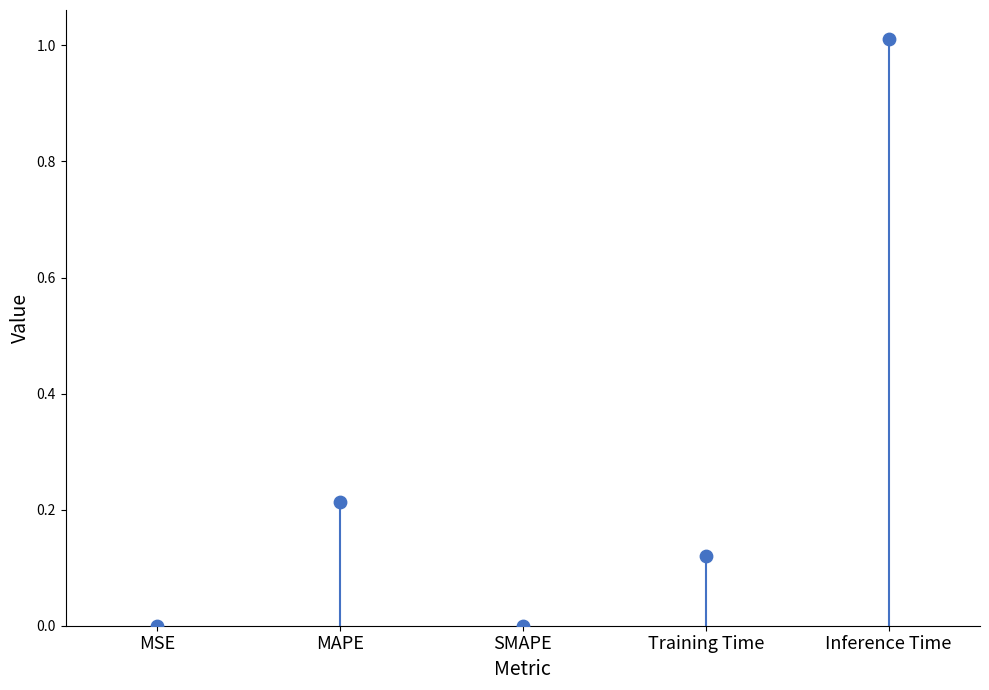

Between MAPE and Training Time, which is larger?

MAPE